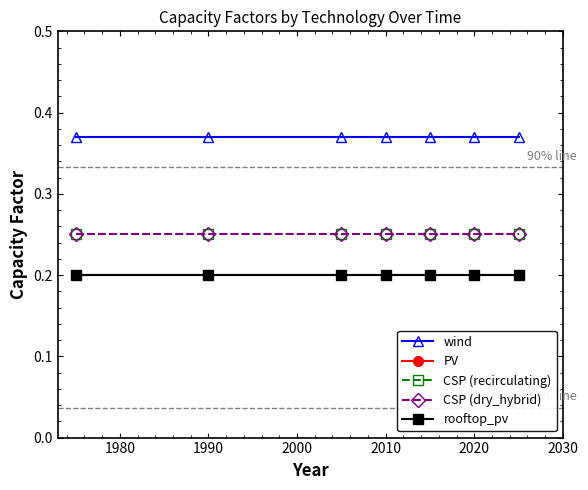

Is this an area chart (filled region under the line)?

No